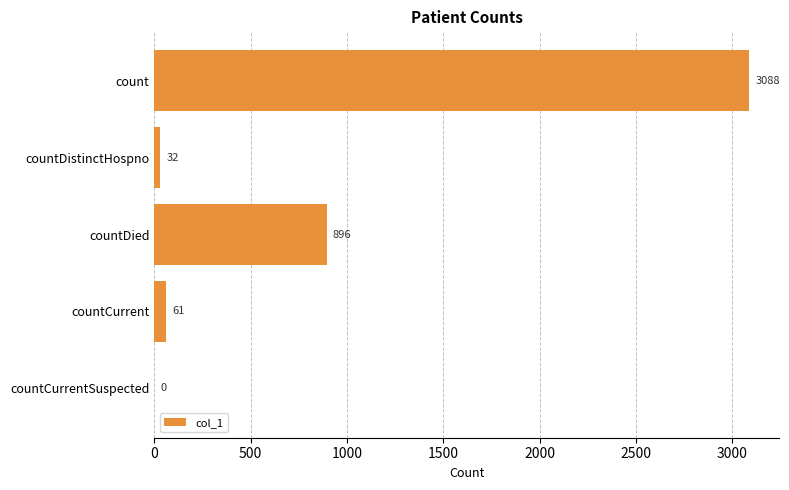

Is it true that the value at countDied is 896?

True